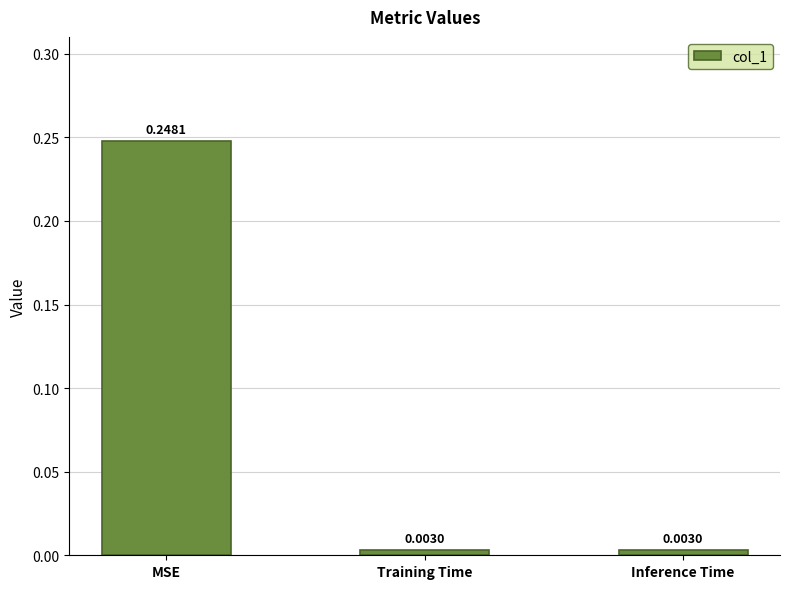

Which label corresponds to the largest value in the chart?

MSE